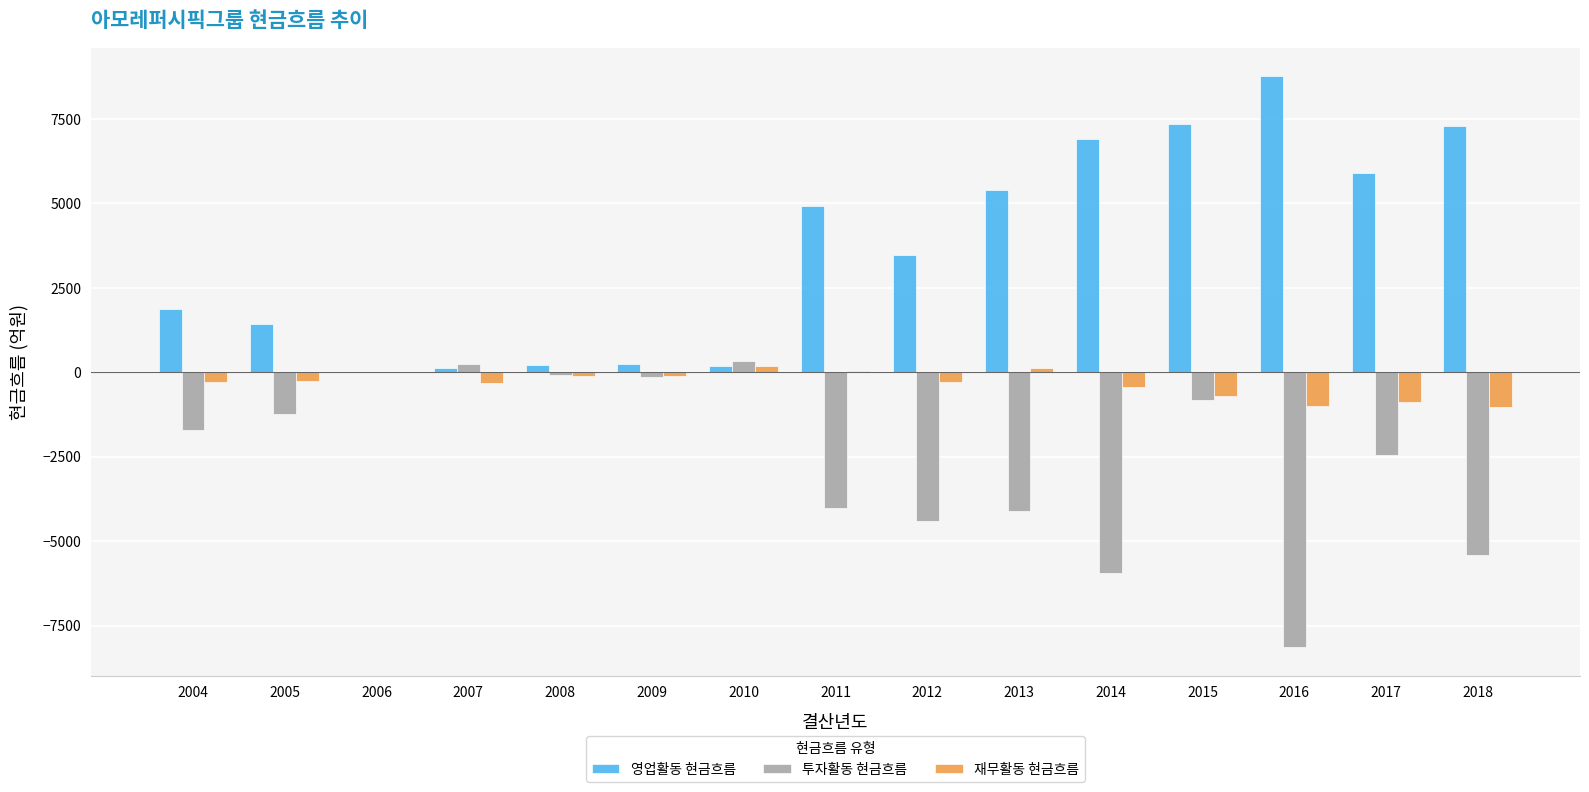

Does the chart contain stacked bars?

No